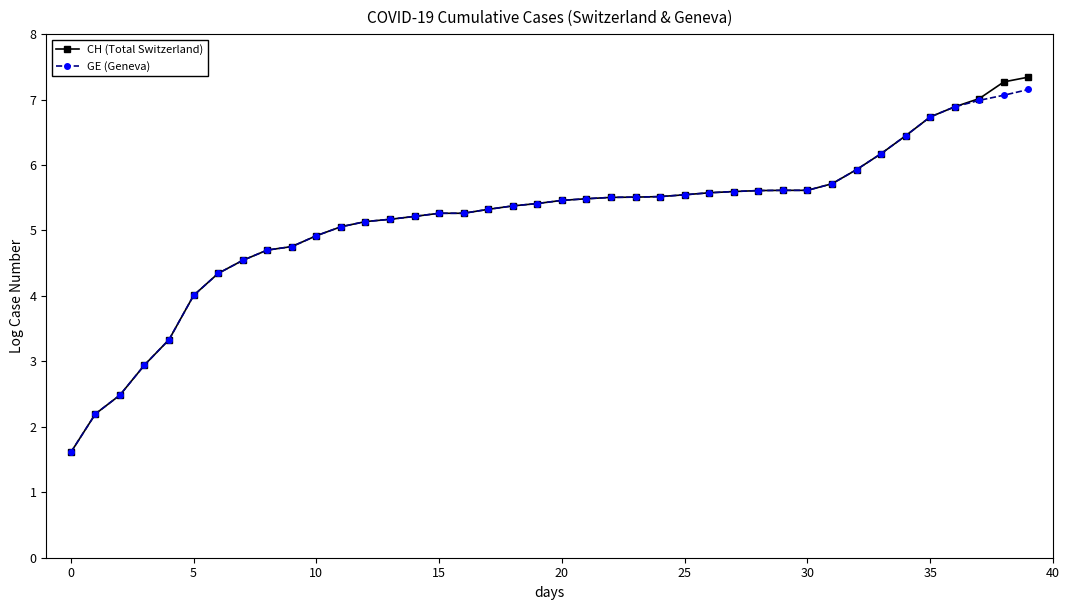

Rank the series by their maximum value, from lowest to highest.

GE (Geneva), CH (Total Switzerland)